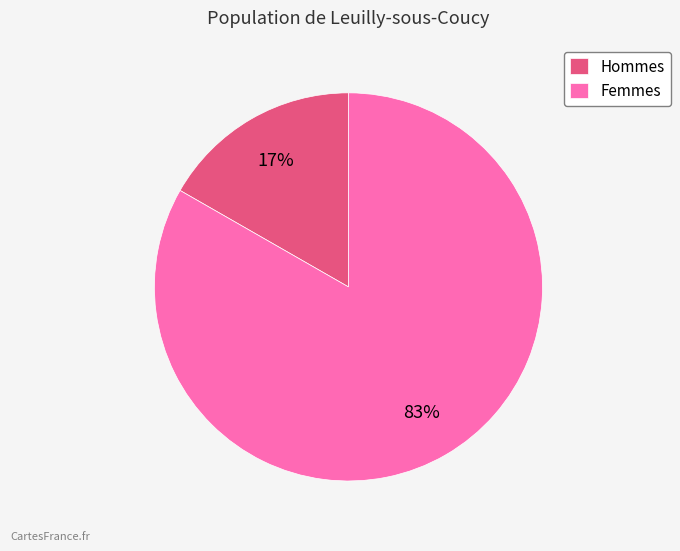

Do Femmes and Hommes together represent more than half of the pie?

Yes